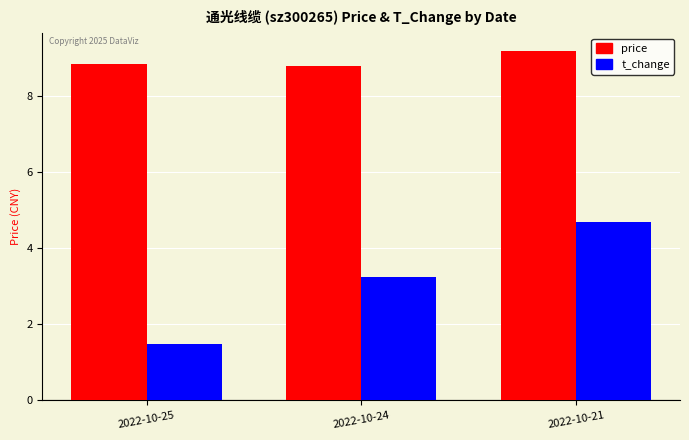

How many categories are shown in the chart?

3